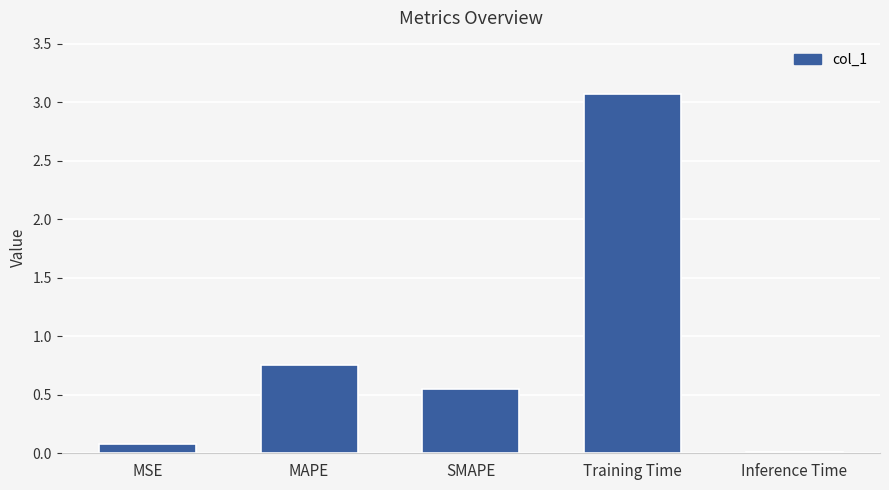

Rank the categories by value from lowest to highest.

Inference Time, MSE, SMAPE, MAPE, Training Time